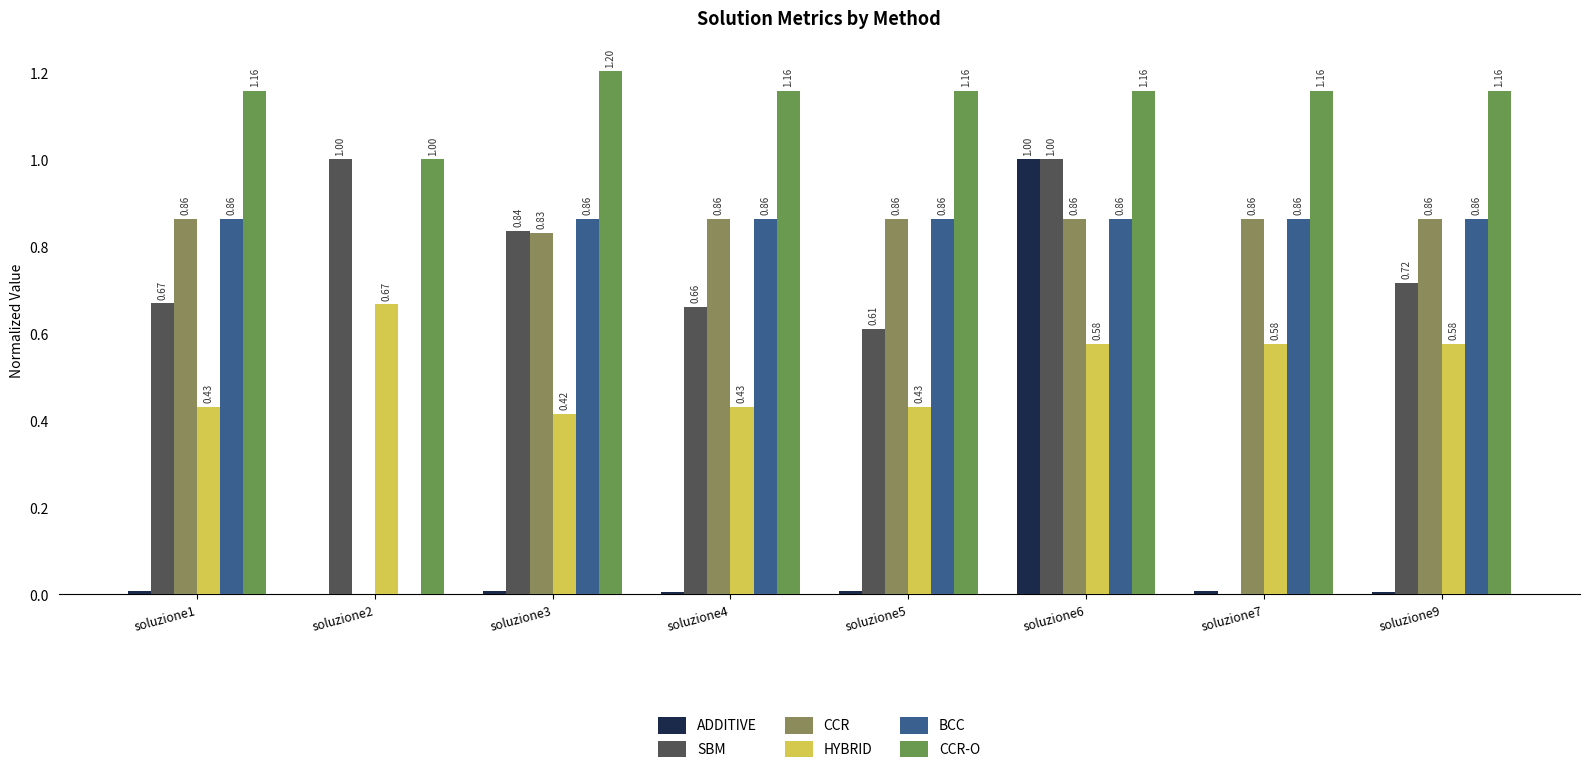

What is the minimum value for HYBRID?

0.4